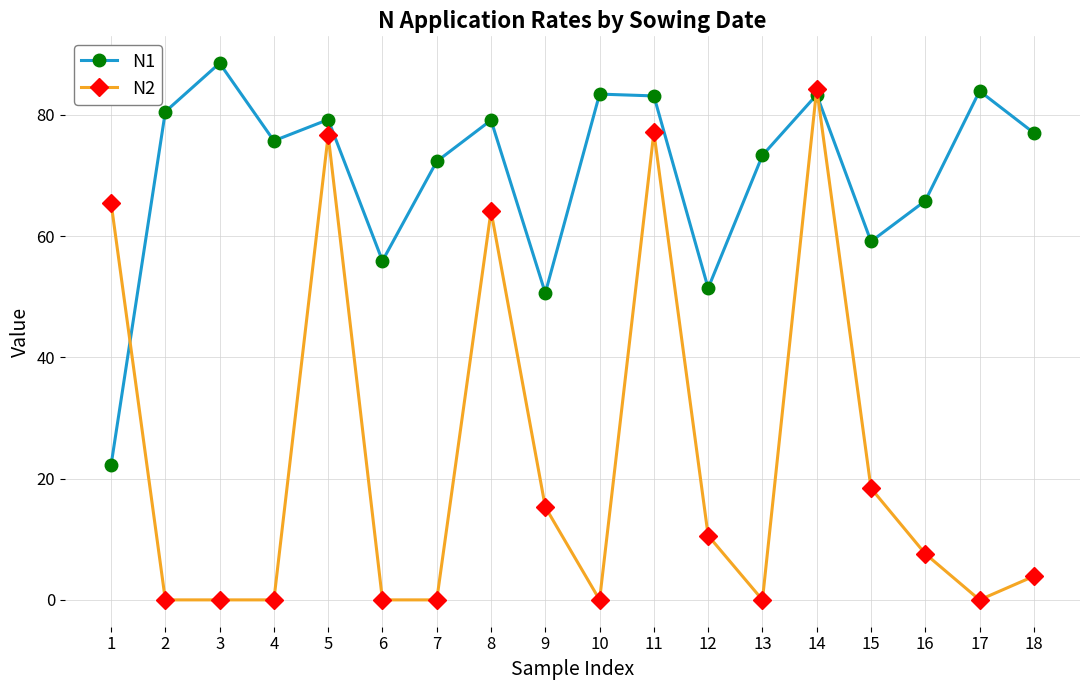

After their last crossing, which series has the higher values: N2 or N1?

N1